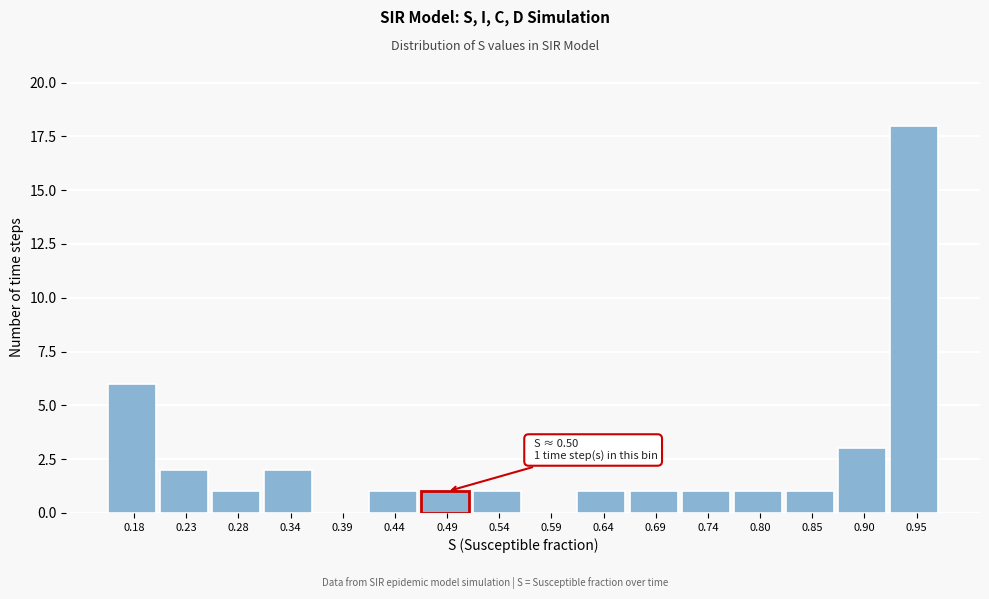

Reading left to right, what are all the values shown in this chart?

0.18=6	0.23=2	0.28=1	0.34=2	0.39=0	0.44=1	0.49=1	0.54=1	0.59=0	0.64=1	0.69=1	0.74=1	0.80=1	0.85=1	0.90=3	0.95=18